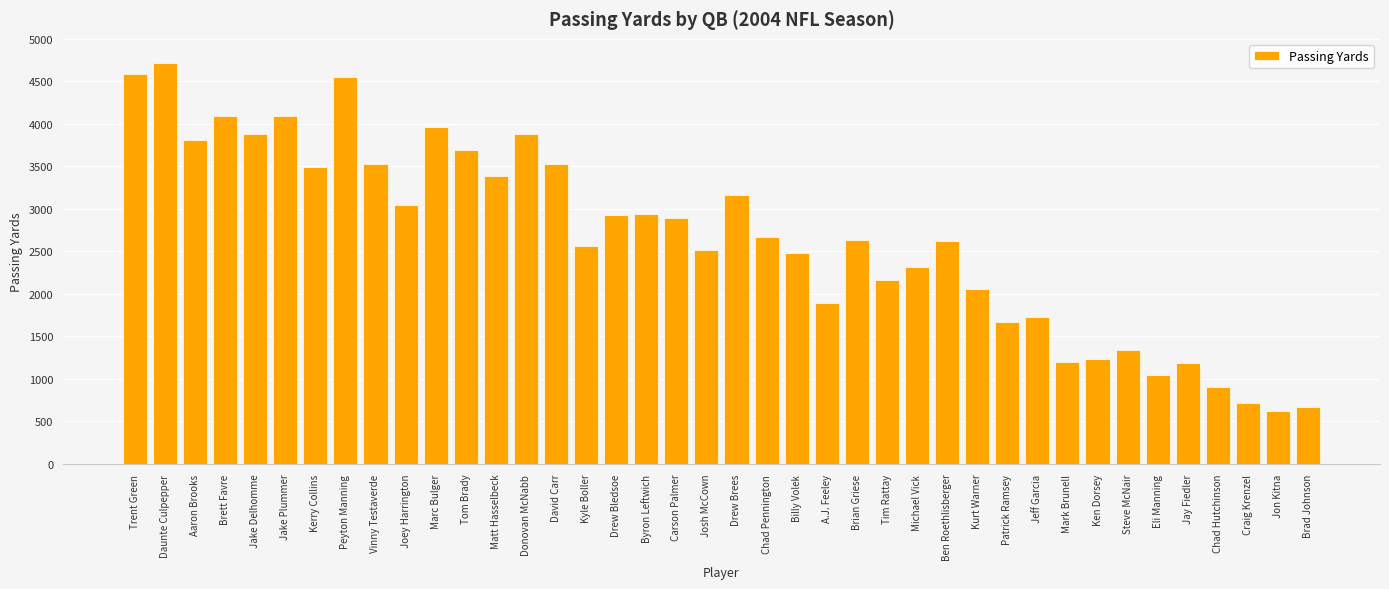

What is the approximate value at Brian Griese?

2632